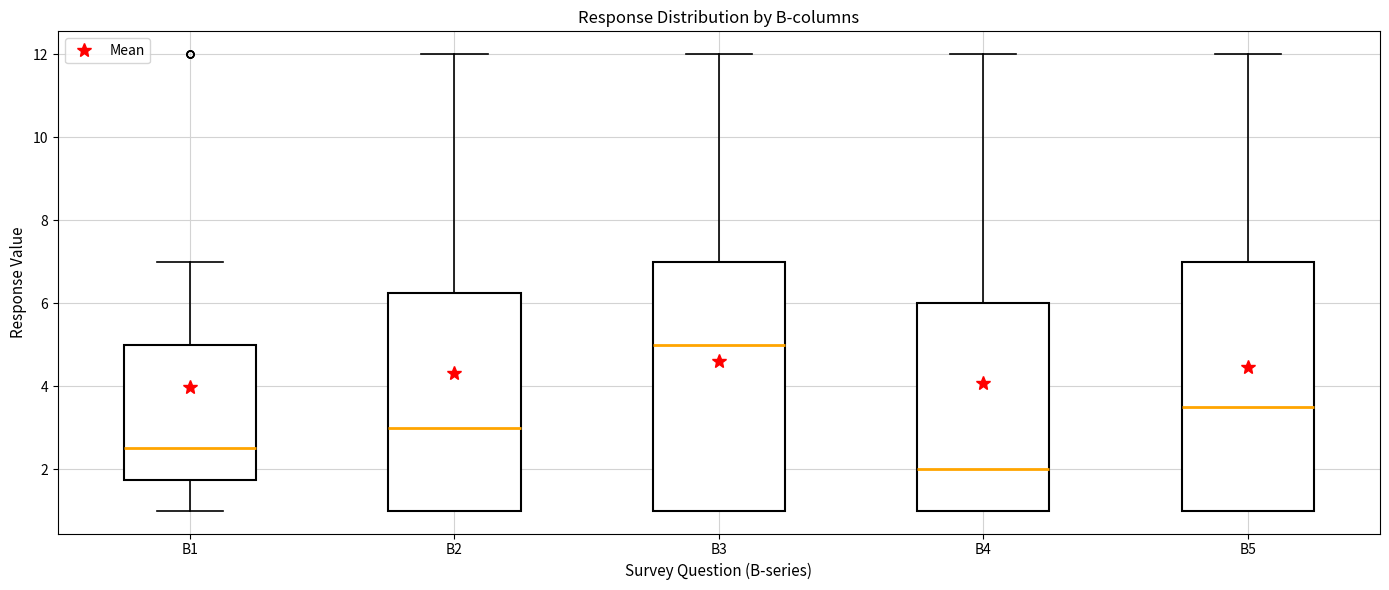

Reading left to right, transcribe this box plot: for each box, give where its median line is, the range the box spans, and where its two whiskers end, as read against the y-axis. The values are not printed on the chart, so give them approximately, as read against the axis.

B1: median 2.6, box 1.8 to 5.0, whiskers 1.0 to 7.0
B2: median 3.0, box 1.0 to 6.2, whiskers 1.0 to 12.0
B3: median 5.0, box 1.0 to 7.0, whiskers 1.0 to 12.0
B4: median 2.0, box 1.0 to 6.0, whiskers 1.0 to 12.0
B5: median 3.6, box 1.0 to 7.0, whiskers 1.0 to 12.0